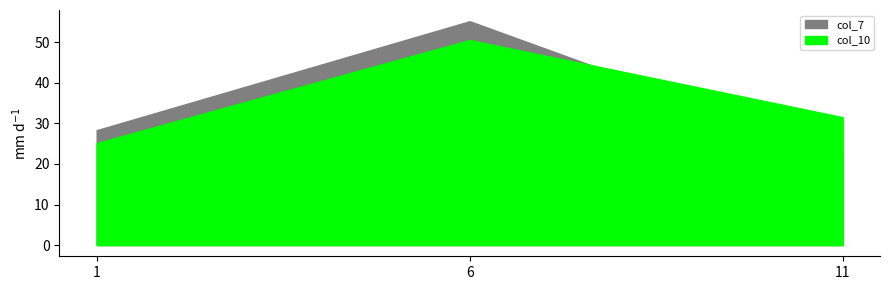

Which has a higher value, 1 or 11?

1